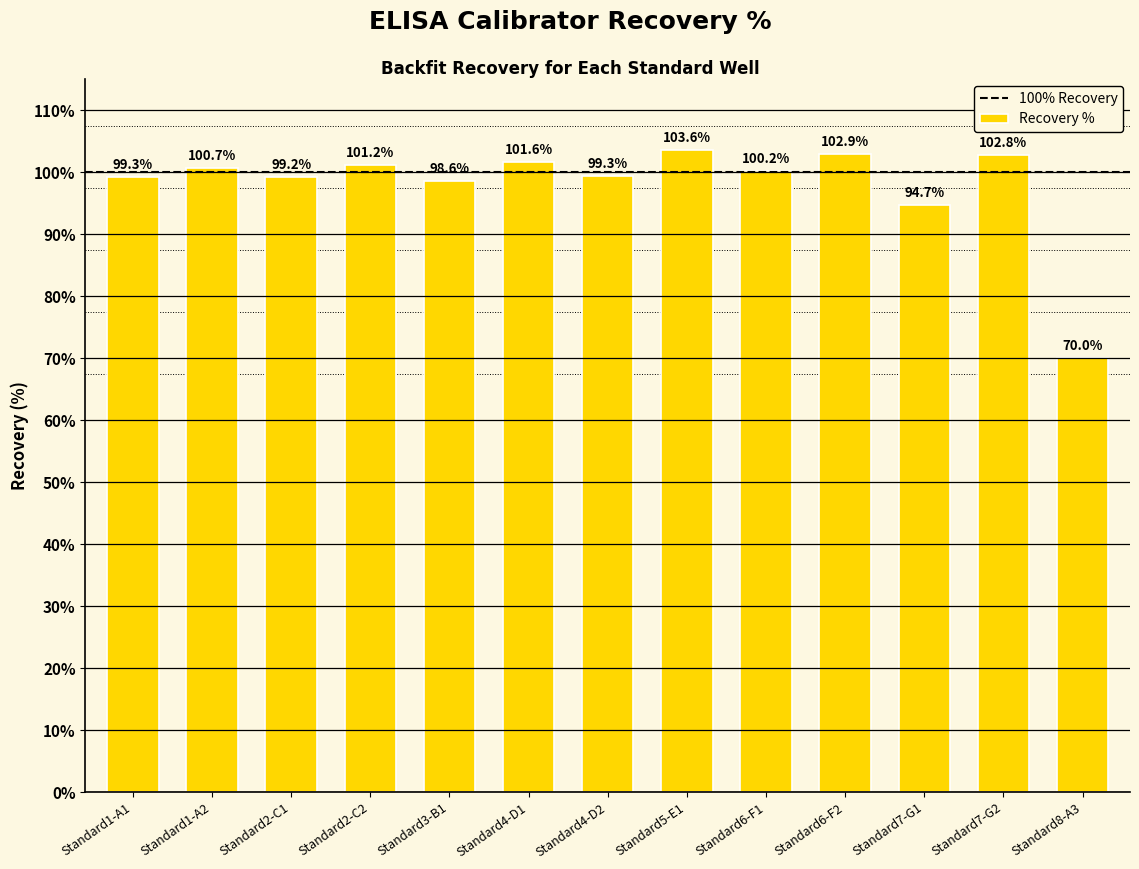

The chart shows a value of 100.2 at Standard6-F1. True or false?

True